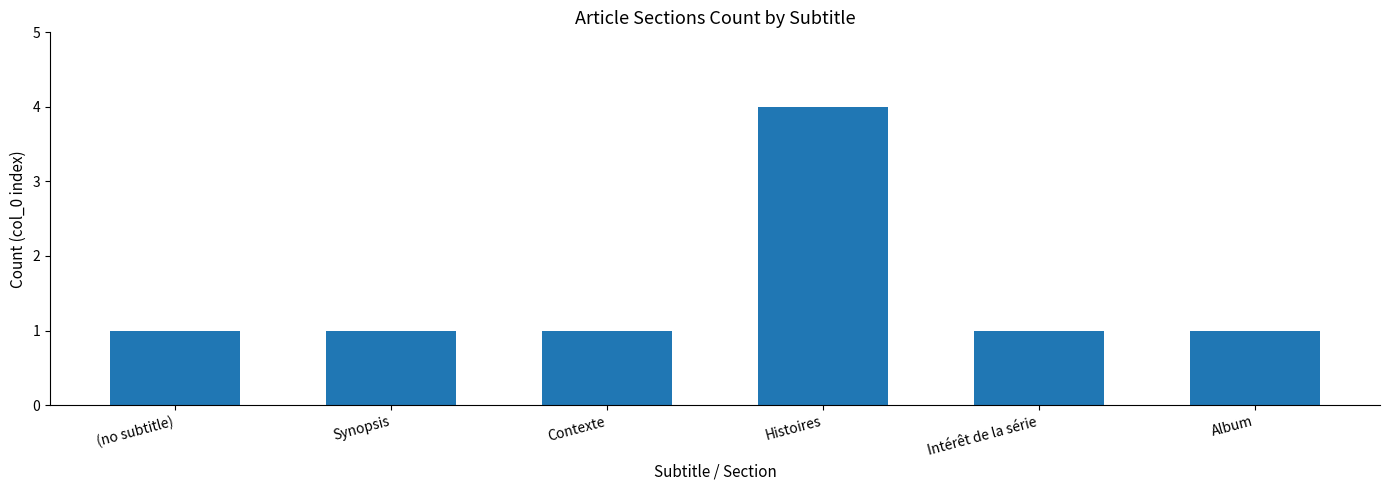

What is the maximum value shown in the chart?

4